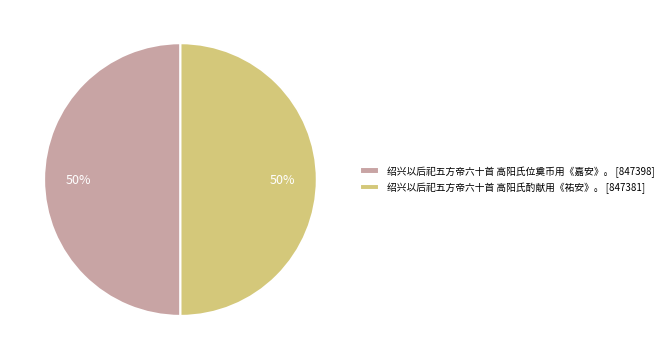

What is the ratio of the value at 绍兴以后祀五方帝六十首 高阳氏位奠币用《嘉安》。 to the value at 绍兴以后祀五方帝六十首 高阳氏酌献用《祐安》。?

1.0